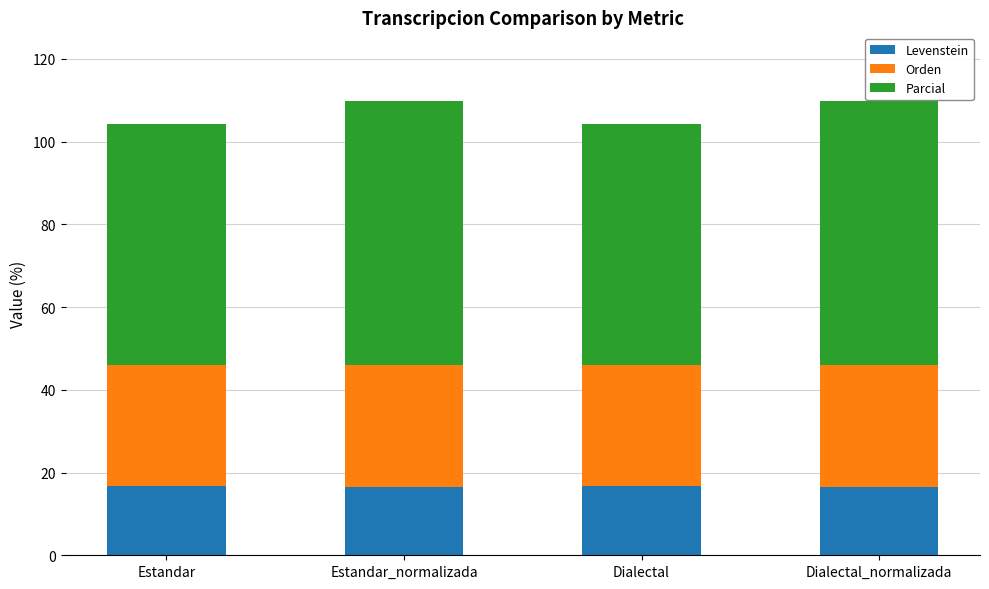

What is the value of the Levenstein bar at the 1st from the left?

16.7